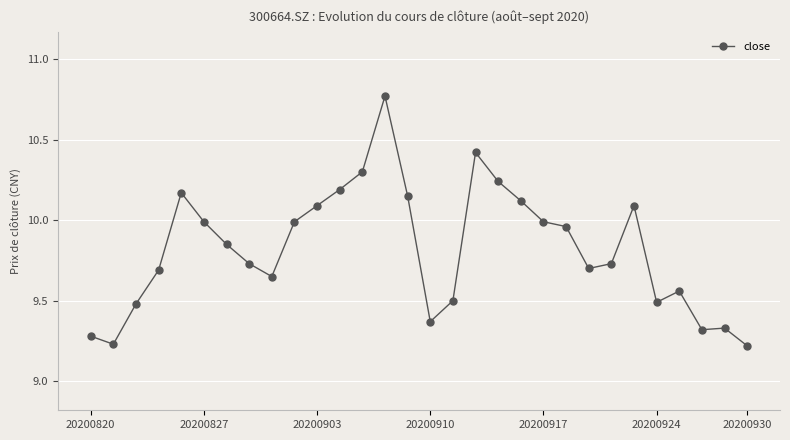

True or false: there are more than 0 points higher than both neighbors.

True